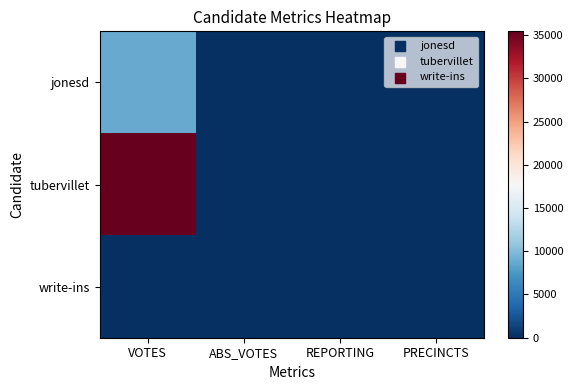

At which category does the chart reach its peak across all series?

VOTES